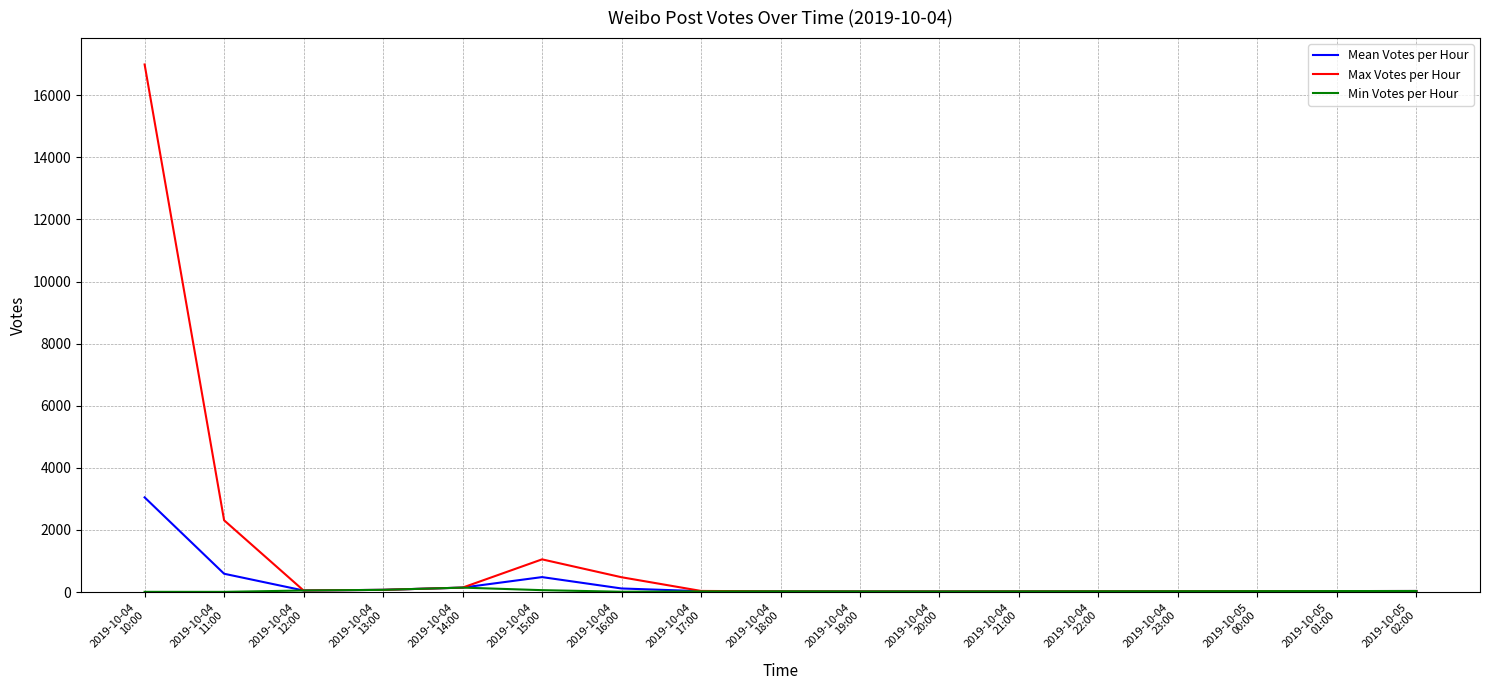

True or false: Mean Votes per Hour has a value of 115.4 at 2019-10-04
16:00.

True